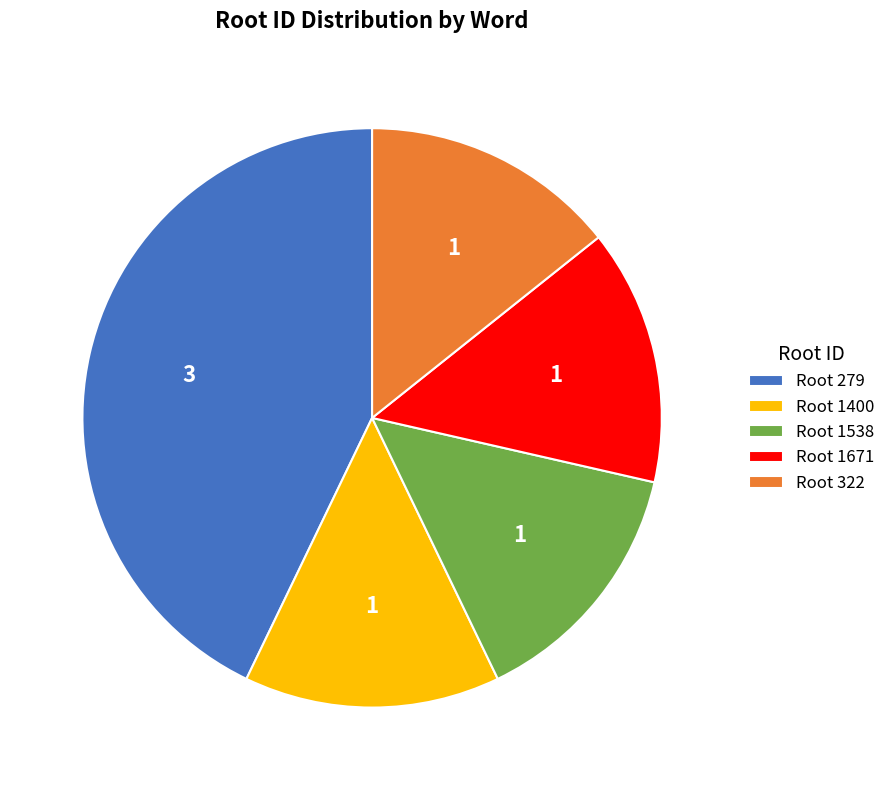

How many segments does this pie chart have?

5